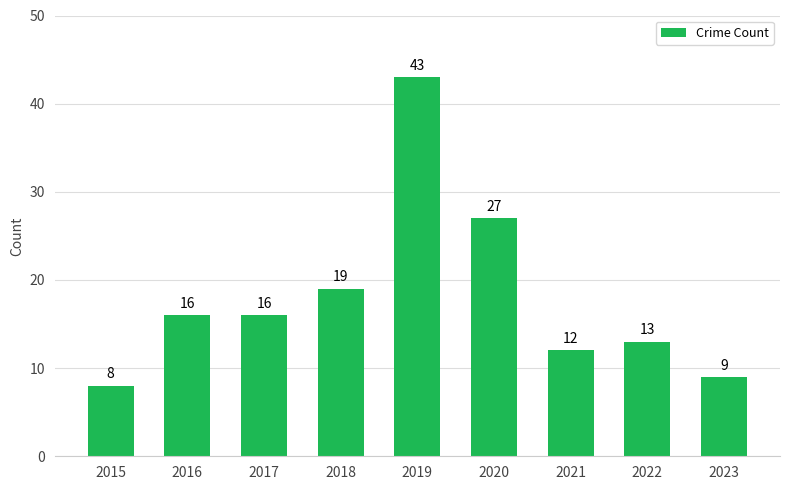

The chart shows a value of 16 at 2016. True or false?

True